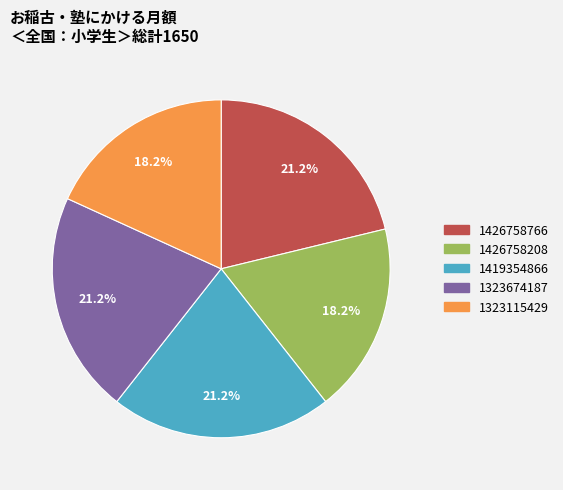

To the nearest percent, what portion does 1323674187 represent?

21%